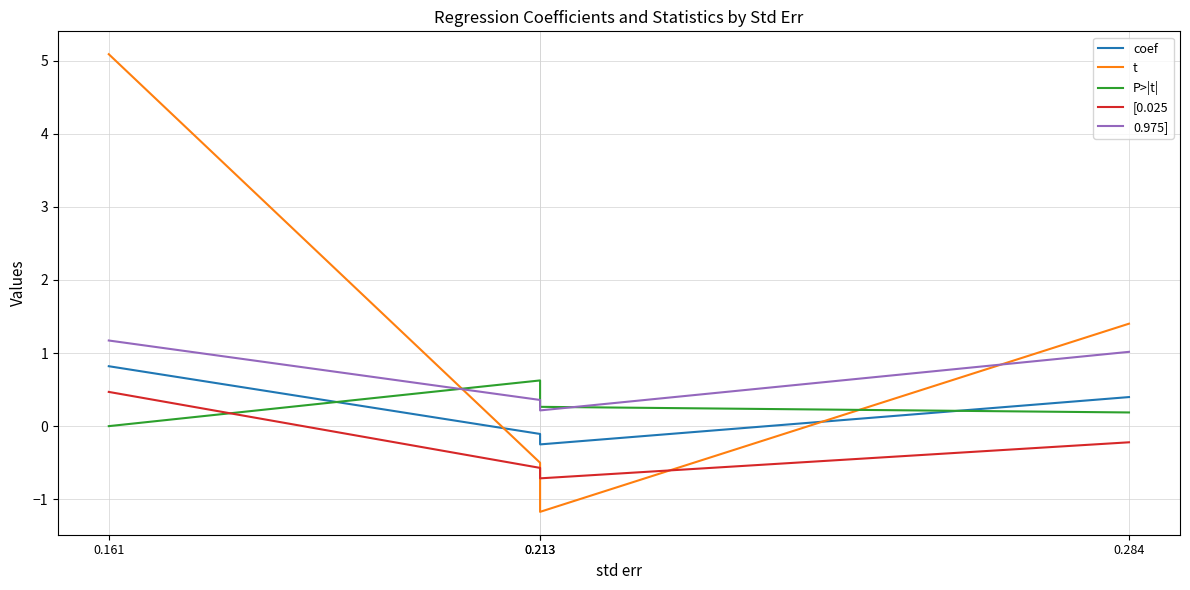

How many data points in [0.025 are less than 0?

3